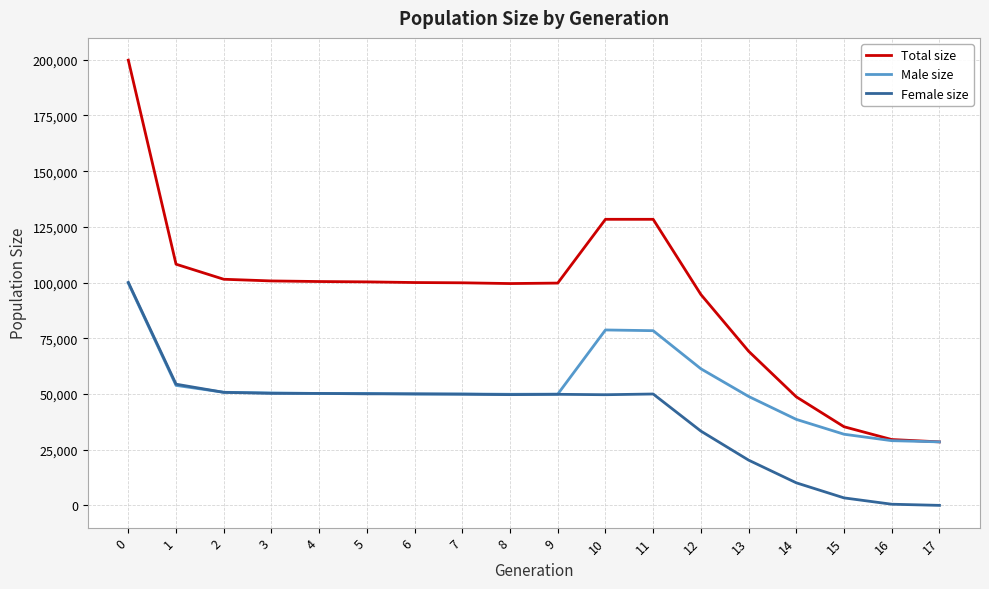

What is the sum of the Female size values at 0 and 10?

149737